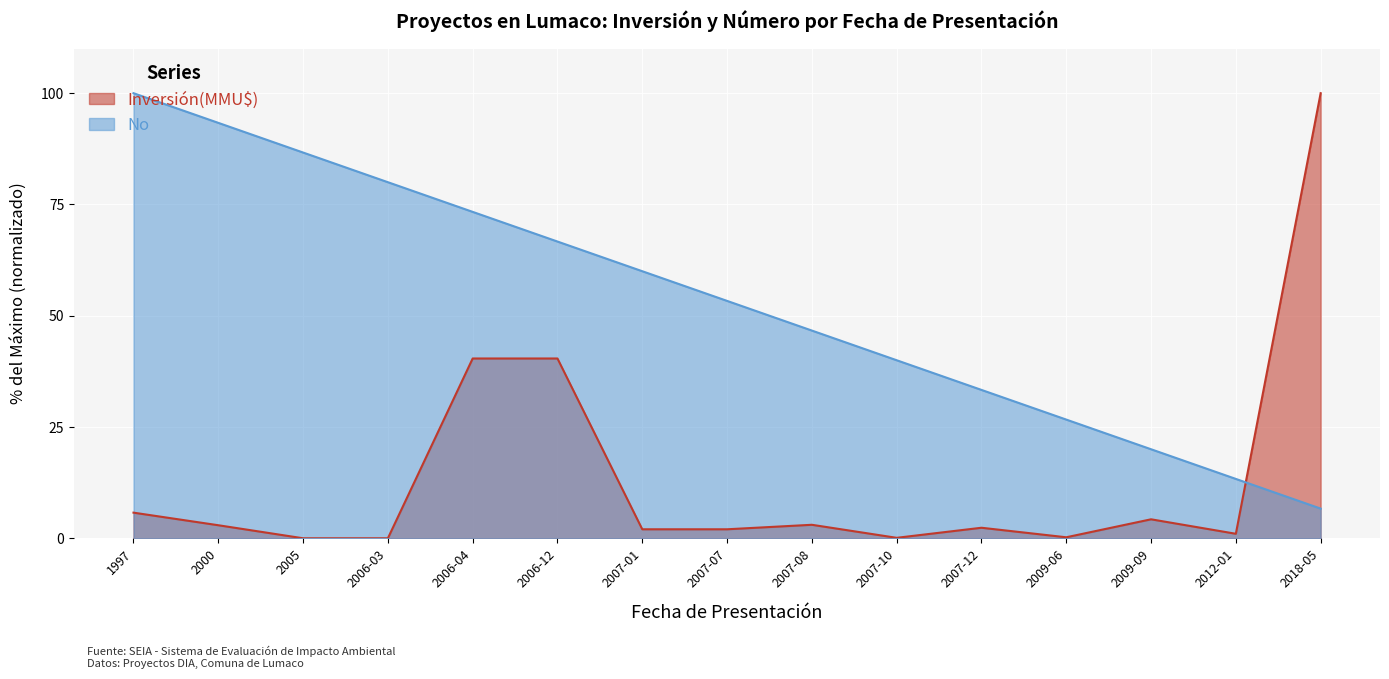

Which series has the largest range (max minus min)?

Inversión(MMU$)